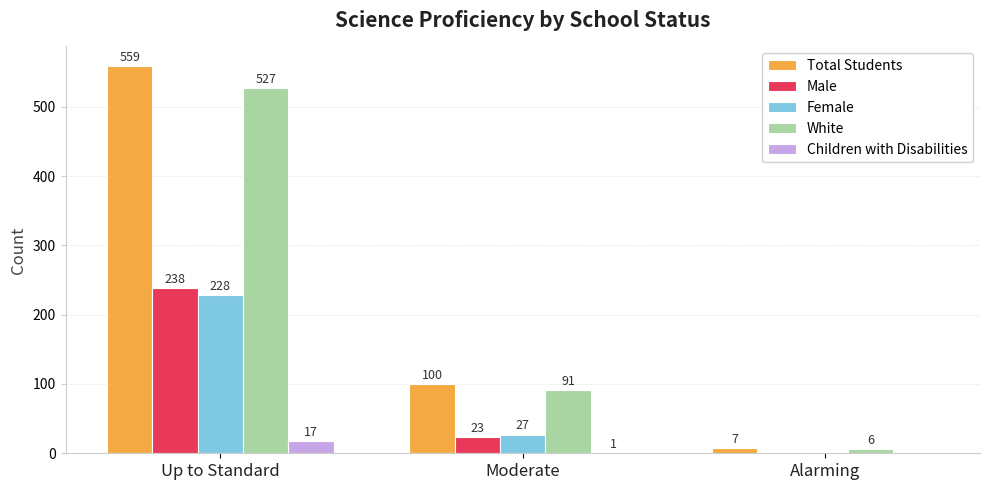

Reading left to right, transcribe all the data shown in this chart.

Total Students: Up to Standard=559	Moderate=100	Alarming=7
Male: Up to Standard=238	Moderate=23	Alarming=0
Female: Up to Standard=228	Moderate=27	Alarming=0
White: Up to Standard=527	Moderate=91	Alarming=6
Children with Disabilities: Up to Standard=17	Moderate=1	Alarming=0